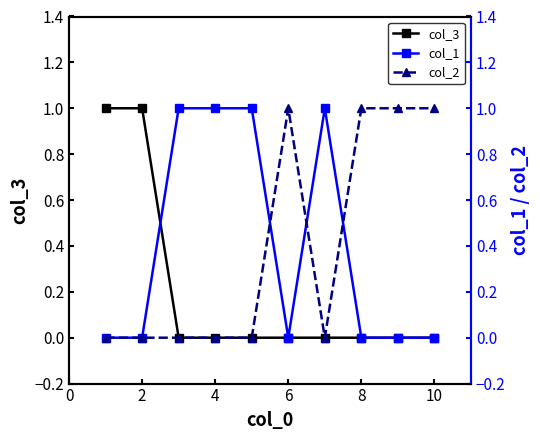

How many lines are shown in the chart?

3